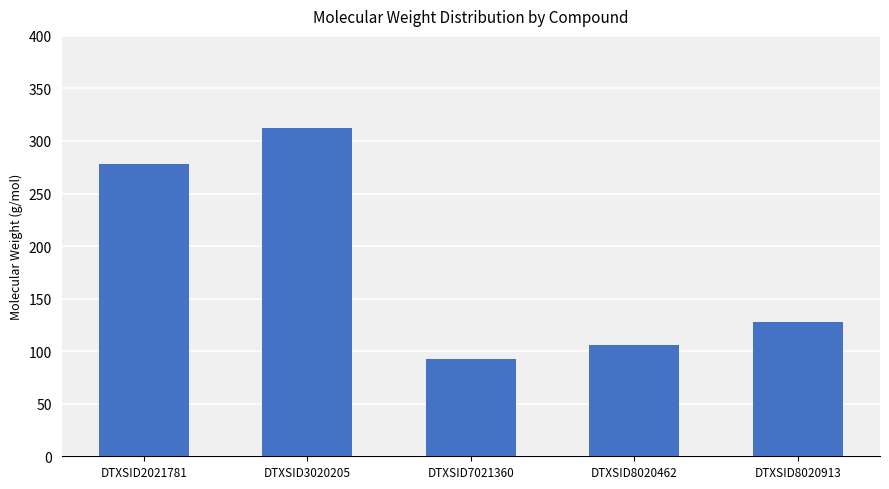

What is the difference between the values at DTXSID3020205 and DTXSID8020913?

184.2